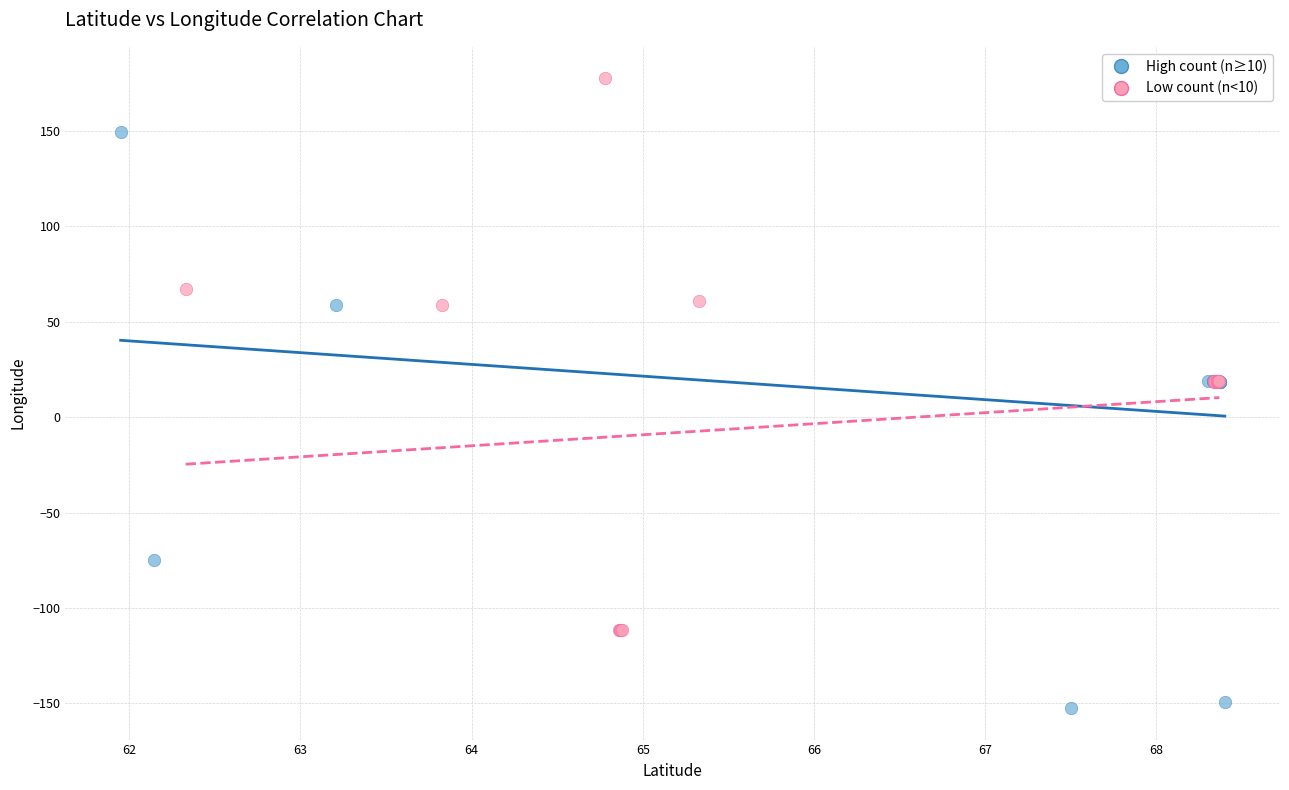

Which series contains the lowest Y value?

High count (n≥10)